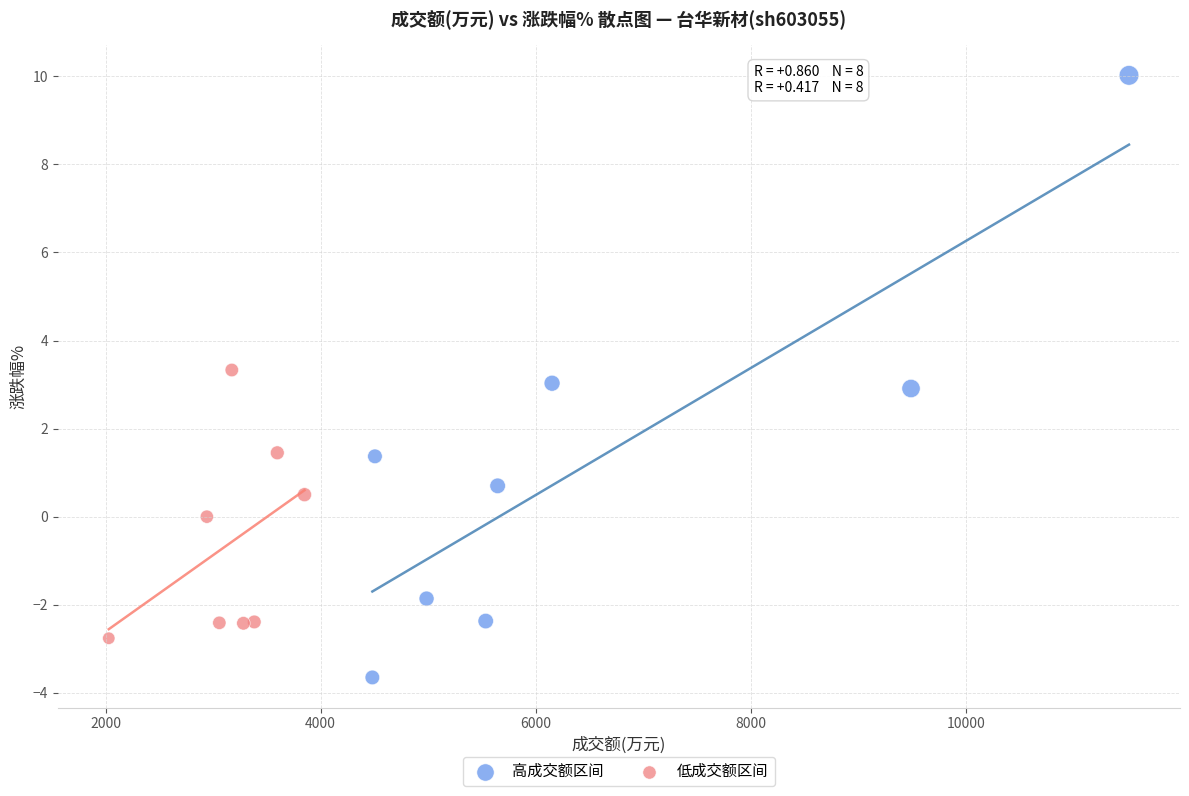

Which series contains the lowest Y value?

高成交额区间